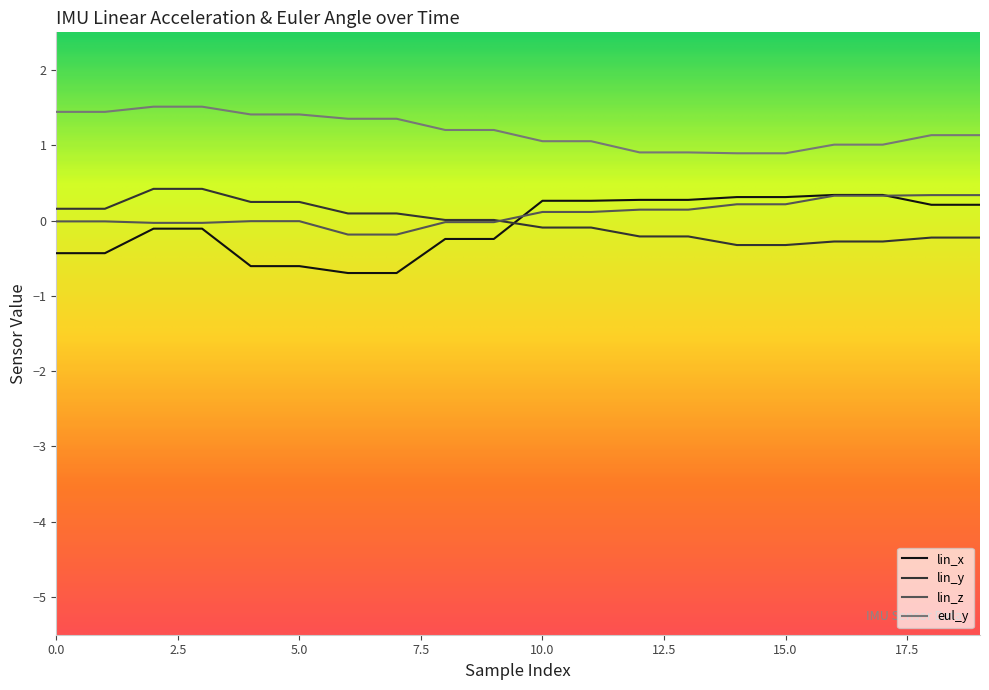

Which series has the largest total across all categories?

eul_y